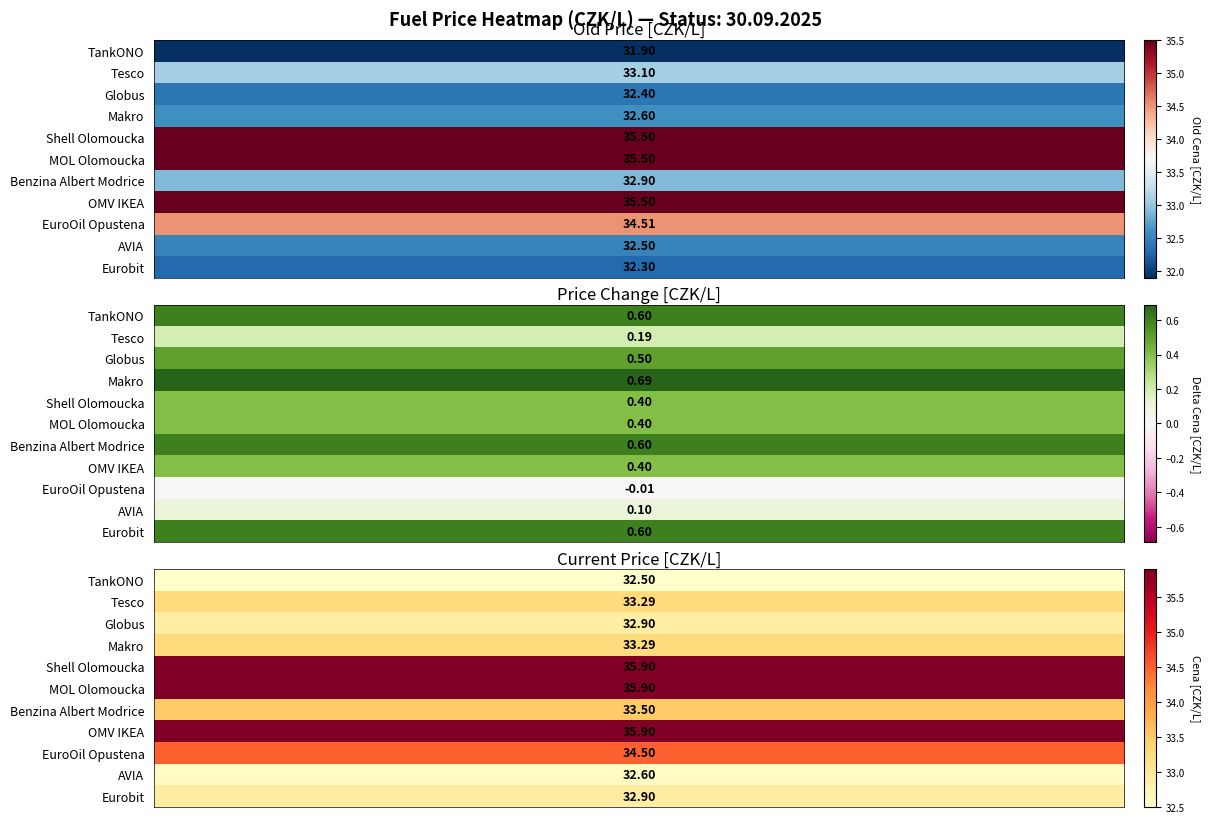

At which label does Tesco reach its peak?

2